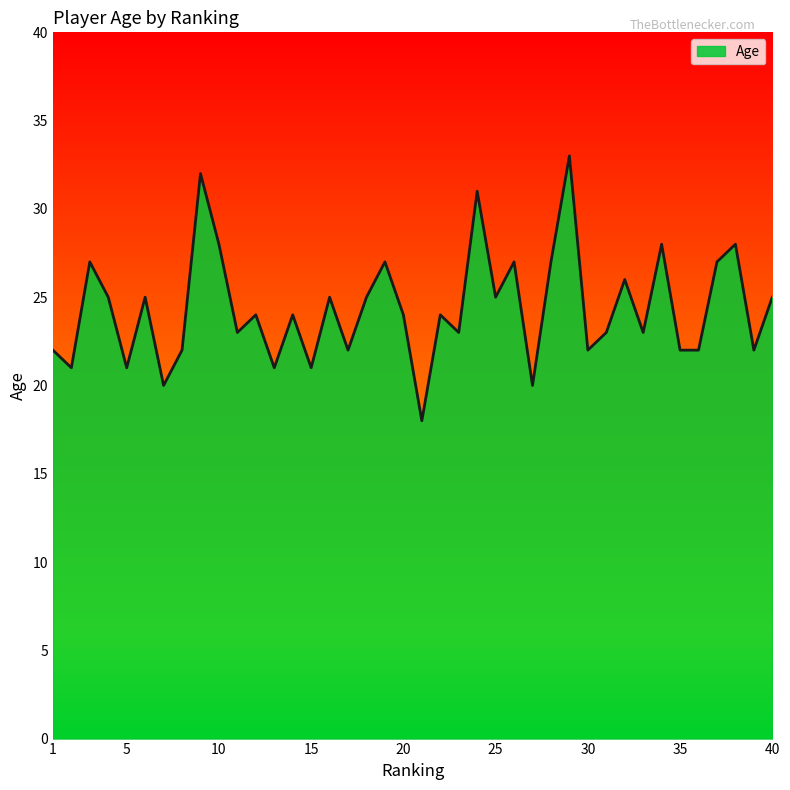

What is the difference between the maximum and minimum values?

15